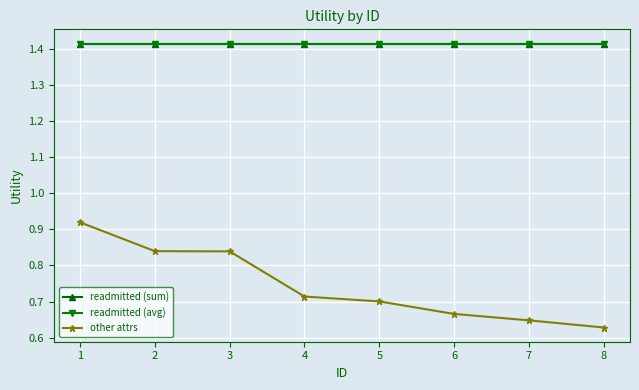

At how many categories does at least one series exceed 0?

8